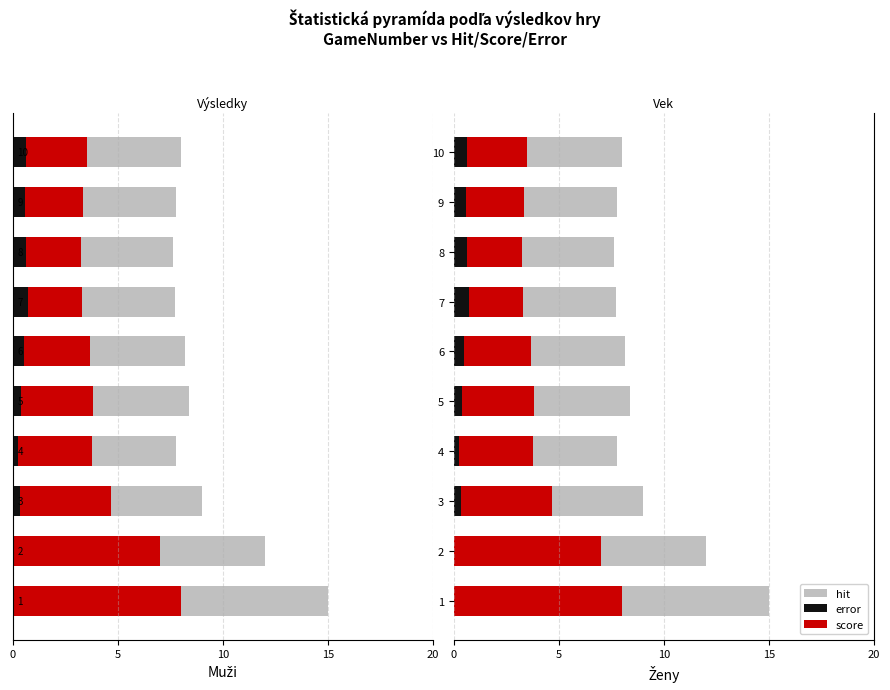

What are all the series names shown in the legend?

hit, score, error